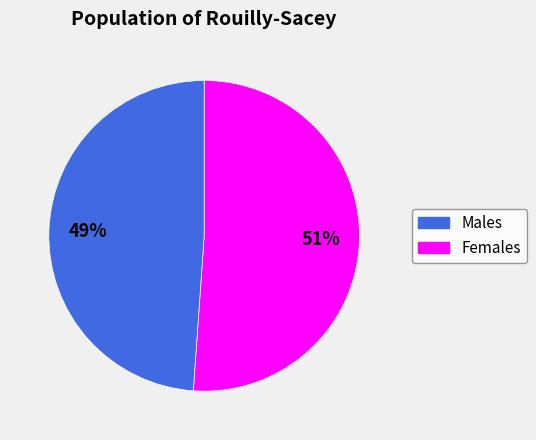

Does any single category account for the majority?

Yes